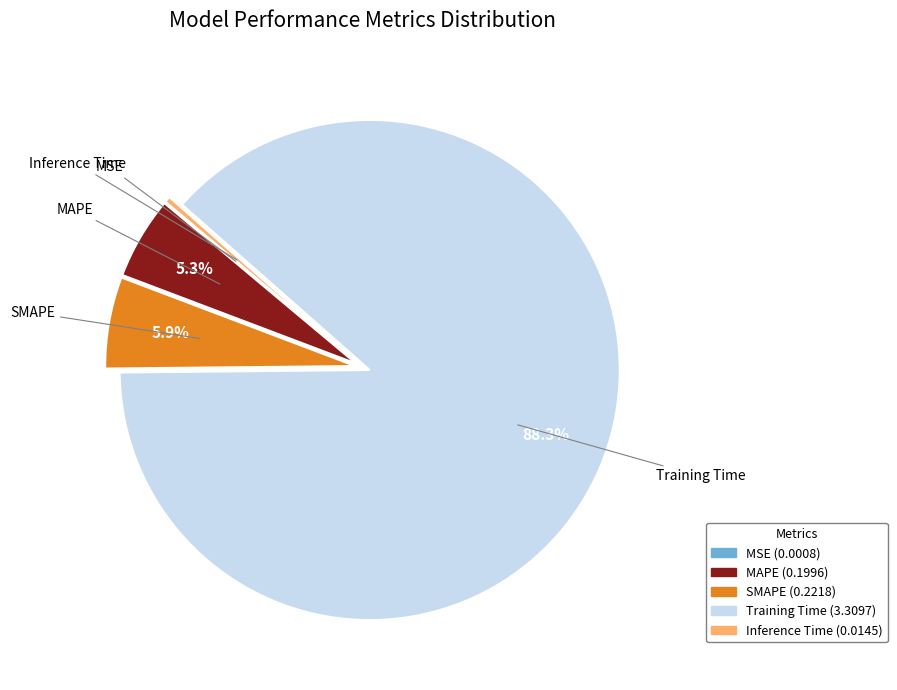

Is the sum of SMAPE and MAPE greater than half?

No